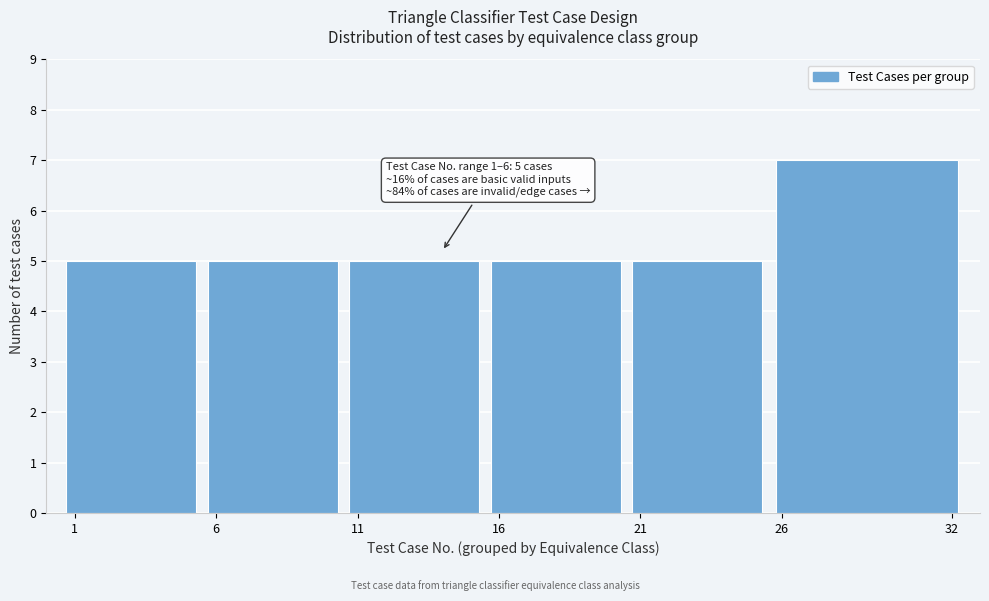

Reading left to right, extract all data points from this chart.

1=5	6=5	11=5	16=5	21=5	26=7